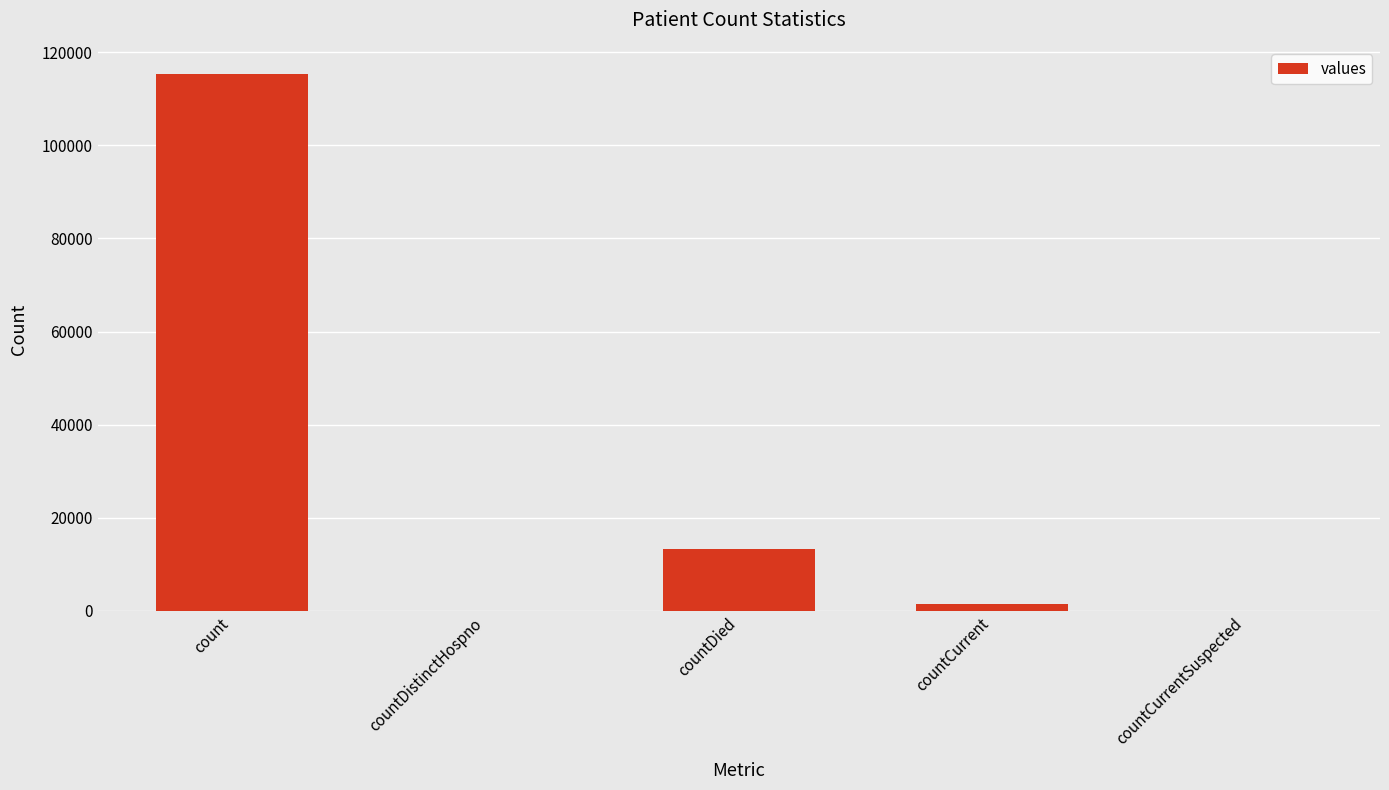

Which has a higher value, countDied or countDistinctHospno?

countDied